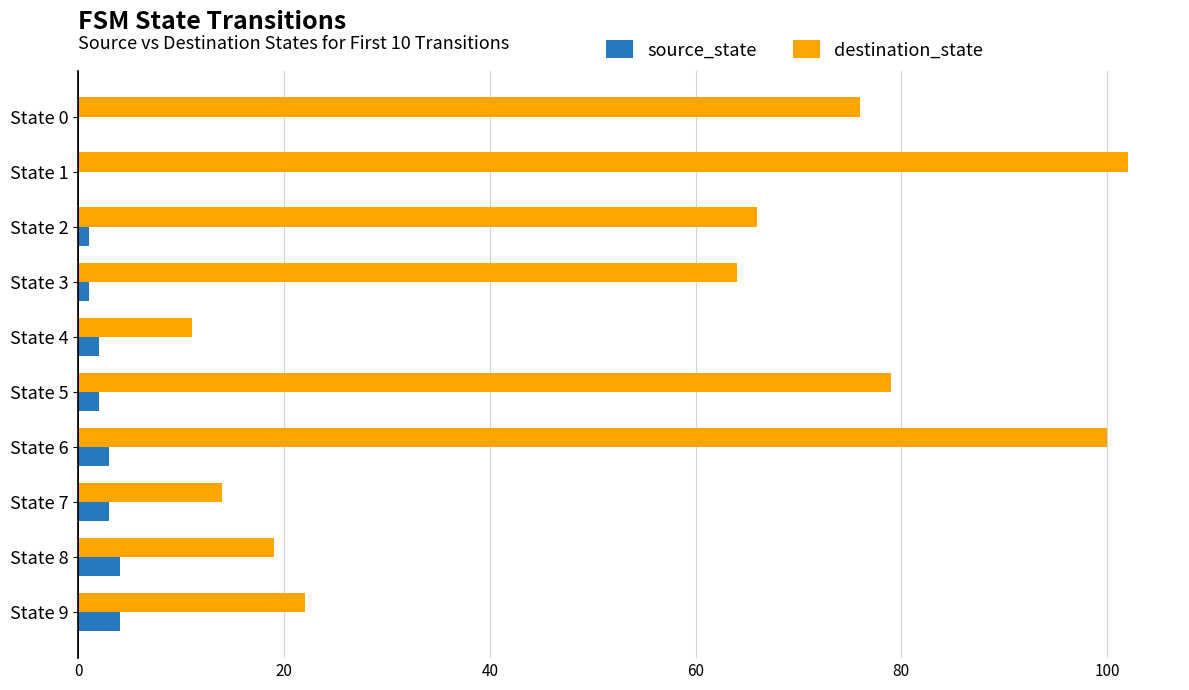

The source_state series shows 4 at State 8. True or false?

True